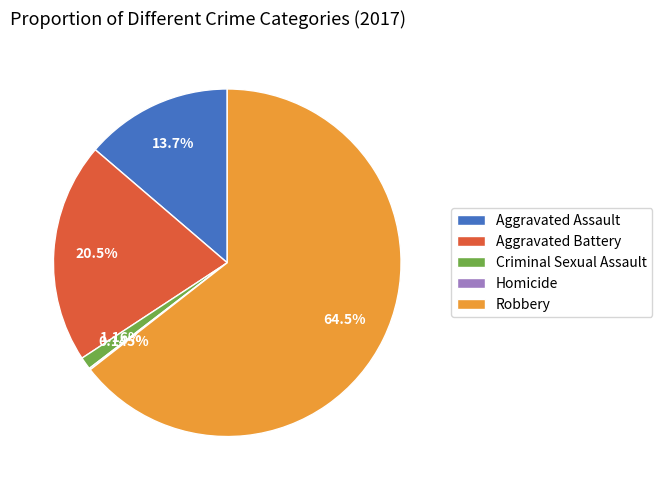

Between Robbery and Aggravated Assault, which is larger?

Robbery